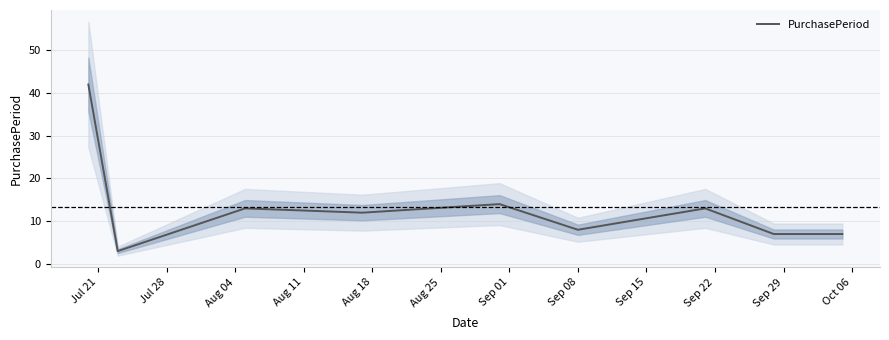

What is the highest value of the PurchasePeriod series?

42